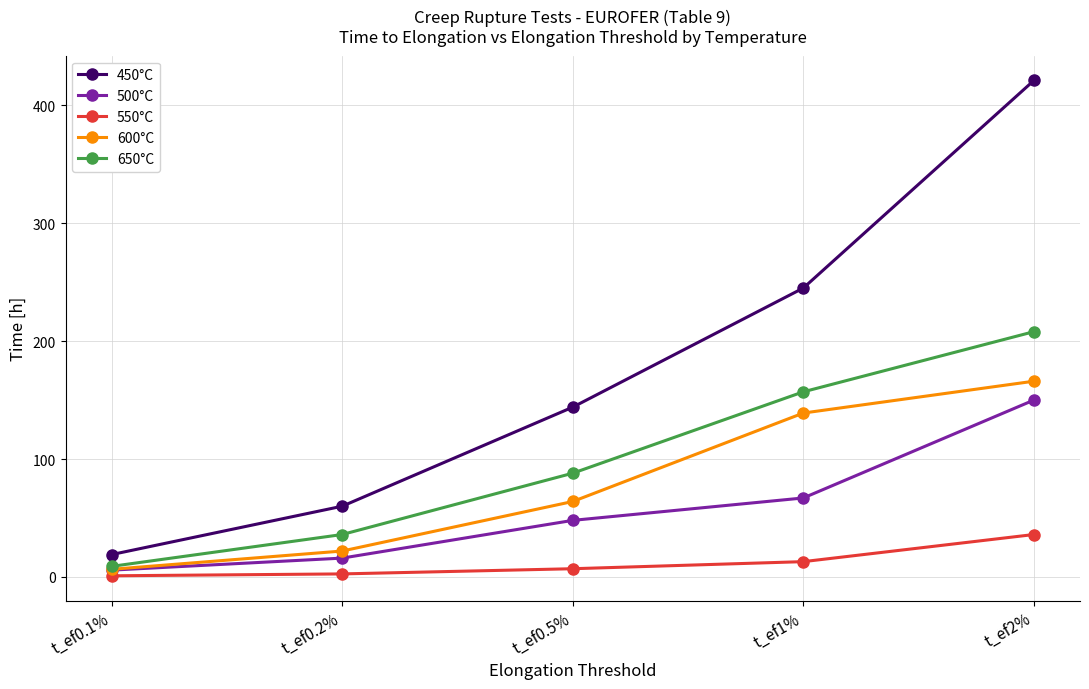

What is the difference between the 600°C values at t_ef0.1% and t_ef2%?

159.5